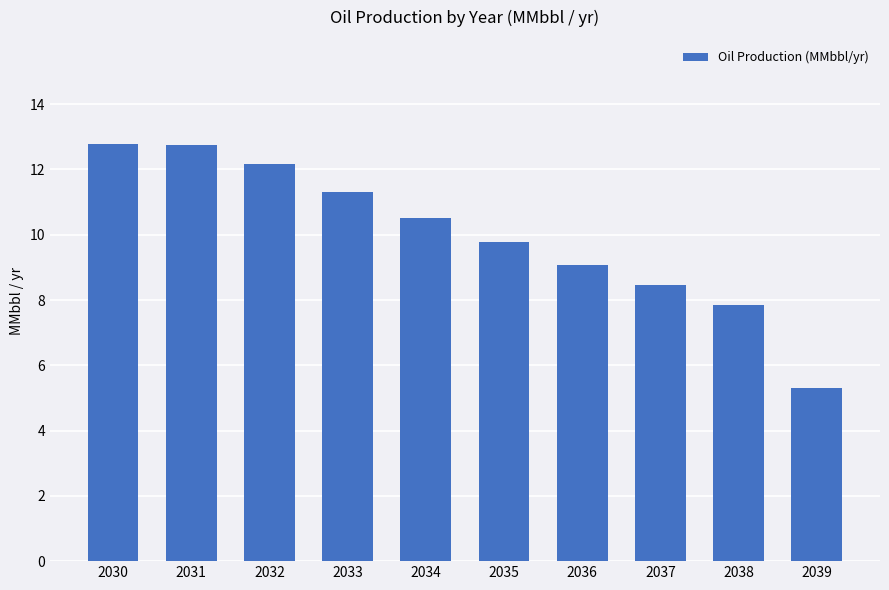

What is the value of the 10th bar from the left?

5.3